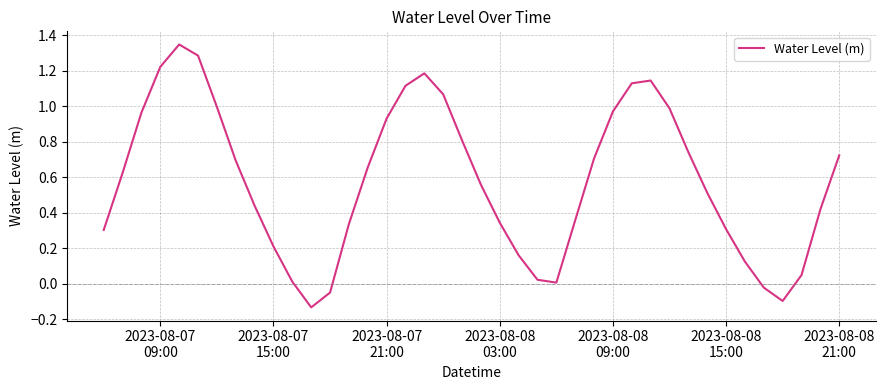

What is the difference between the maximum and minimum values?

1.5